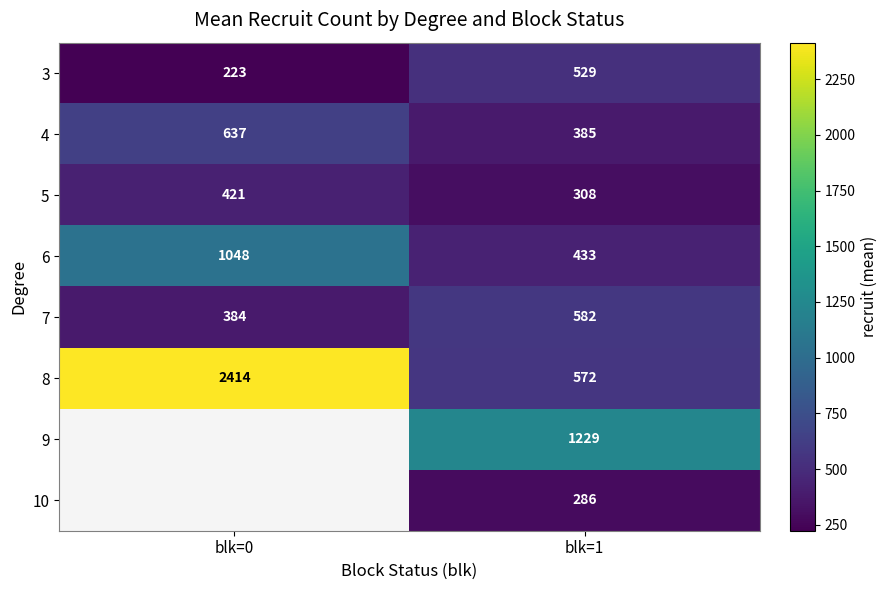

What value does the 3 series have at blk=0?

223